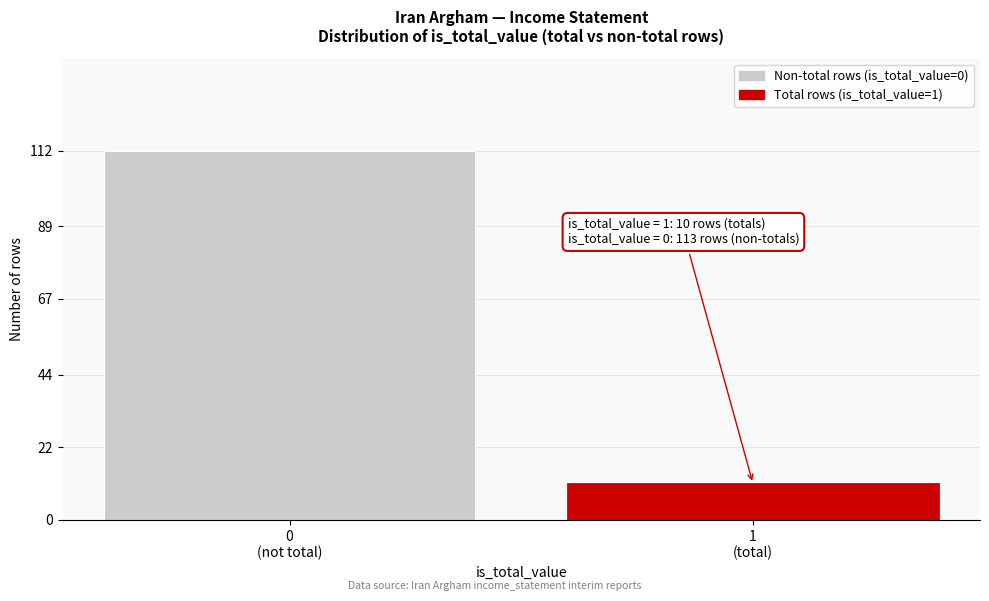

Reading left to right, extract all data points from this chart.

112	11